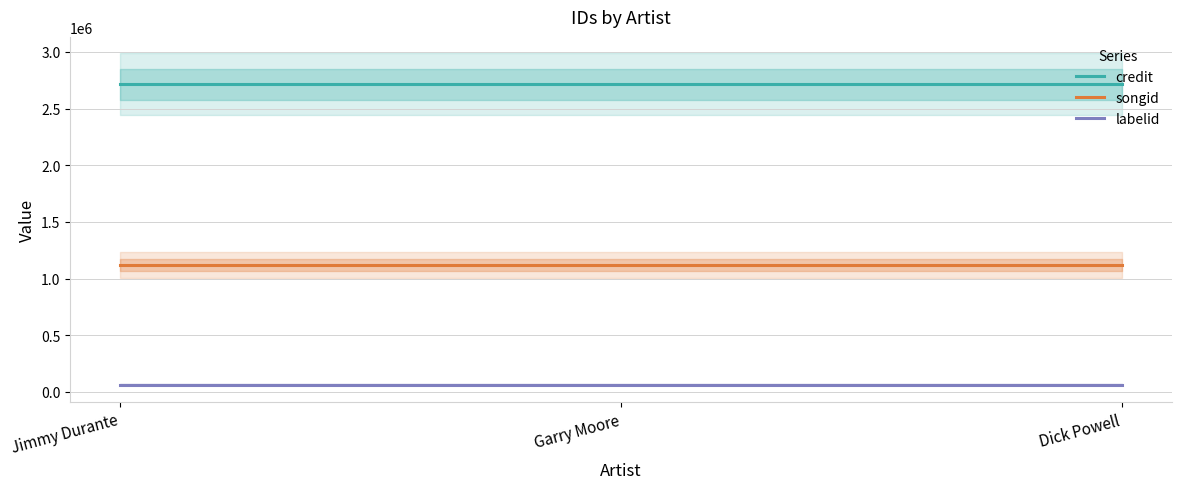

List the labels in order of credit value, smallest first.

Jimmy Durante, Garry Moore, Dick Powell